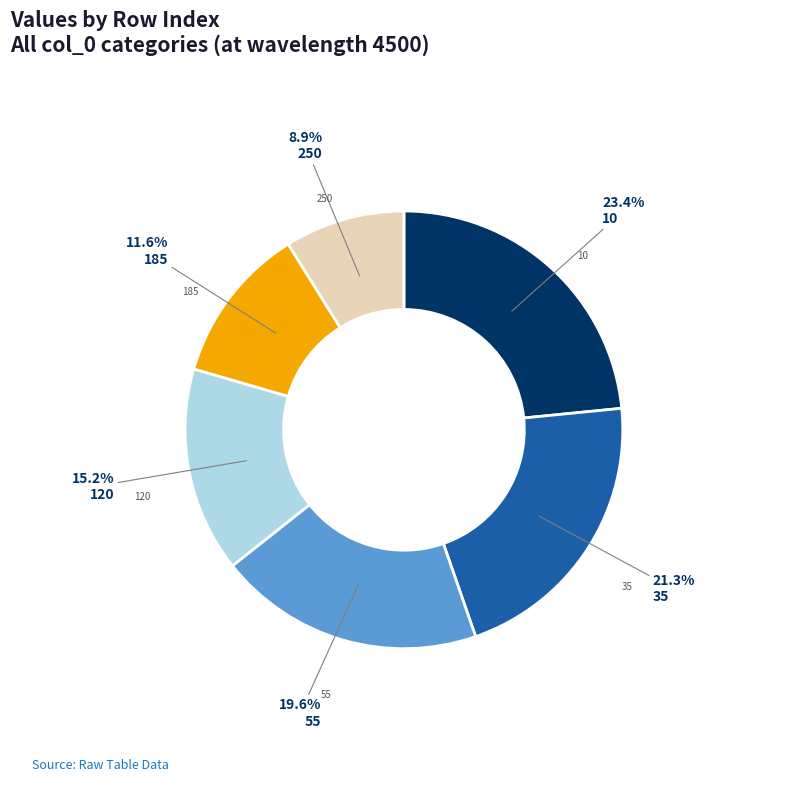

What percentage do 250 and 185 together represent?

20.5%